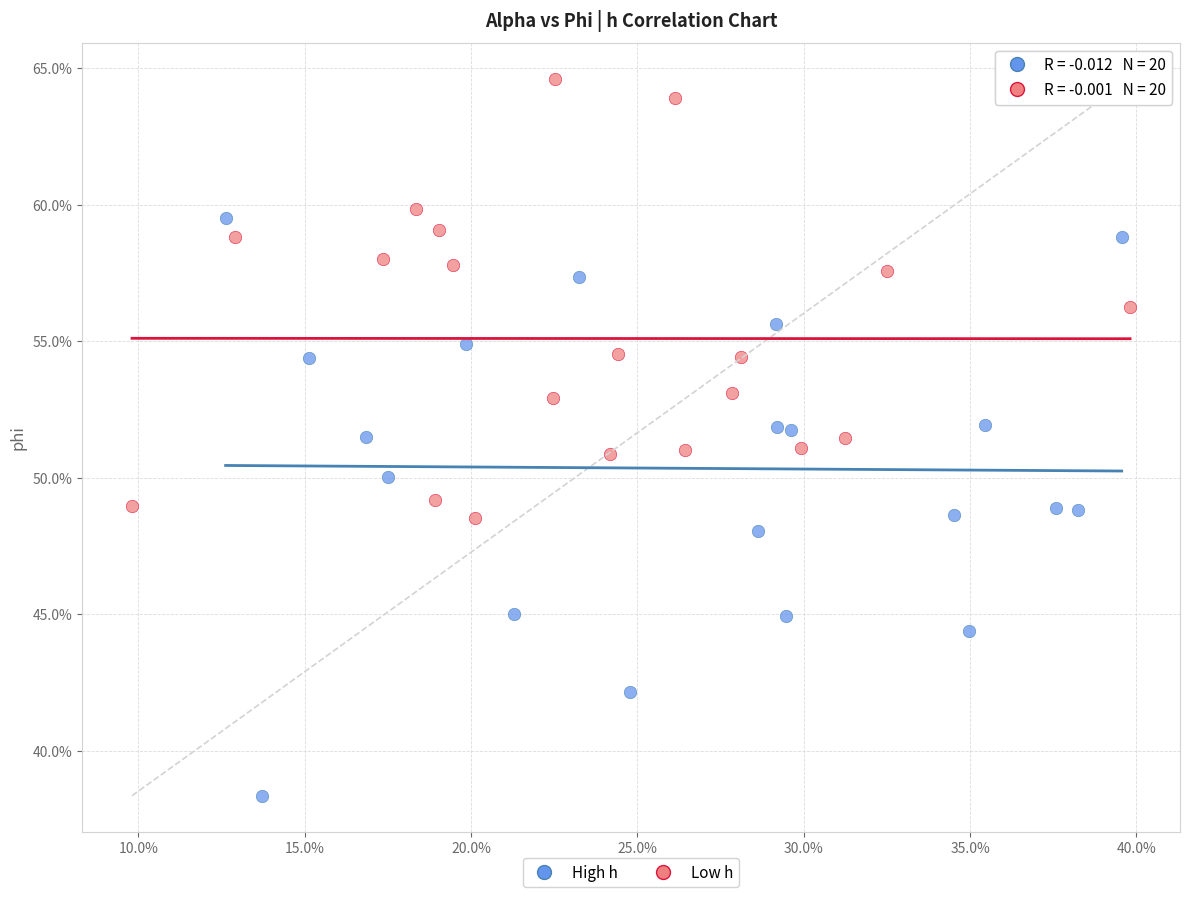

What are all the series names shown in the legend?

High h, Low h